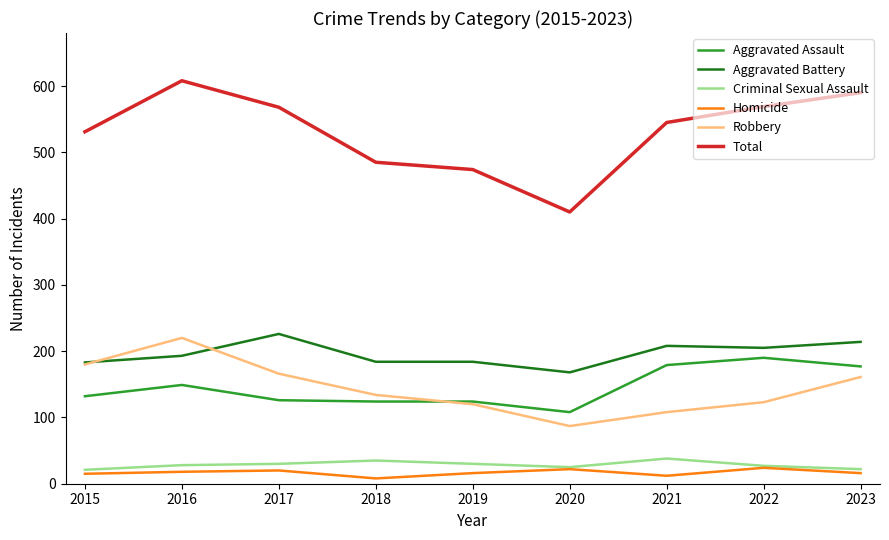

True or false: Homicide has more than 2 interior local peaks.

True